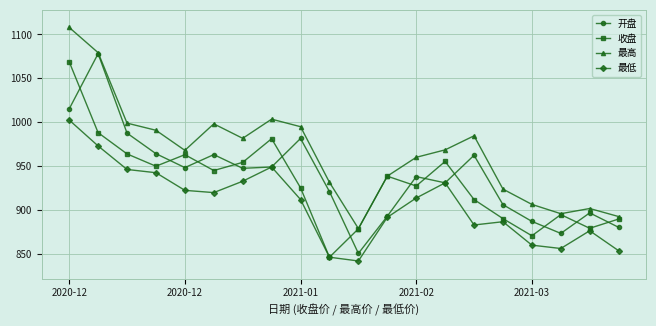

How many interior local valleys does the 最低 series have?

4